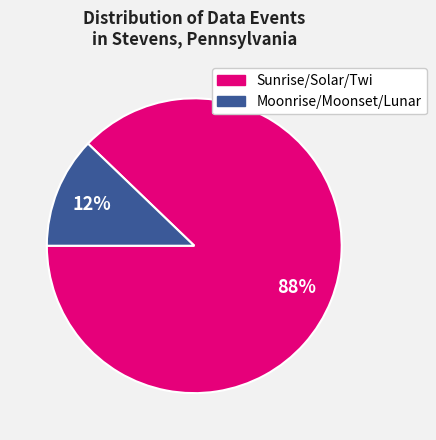

To the nearest percent, what is the difference between the largest and smallest slice percentages?

76%